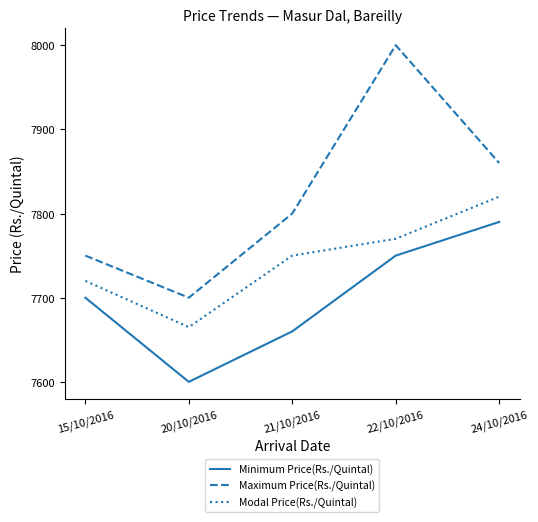

What is the spread (max minus min) of values at 15/10/2016?

50